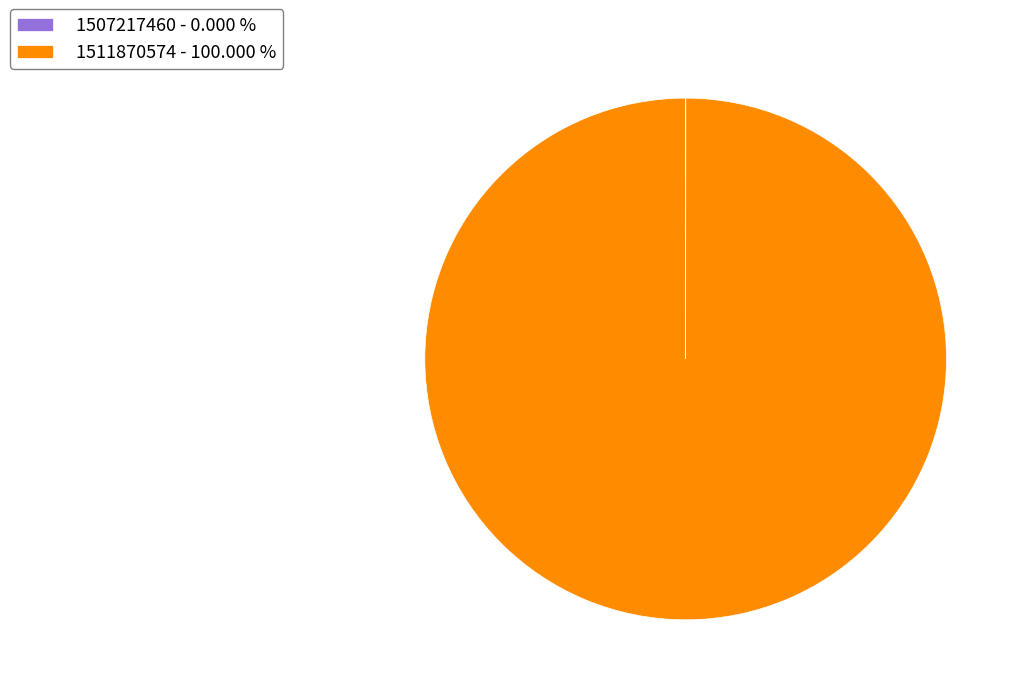

Is there any slice that represents more than half of the pie?

Yes